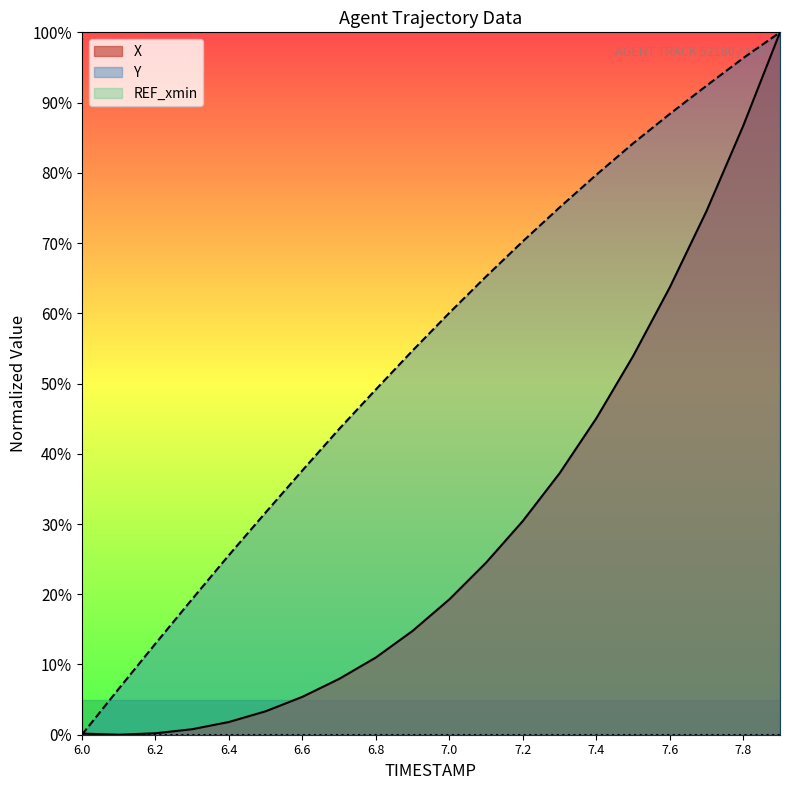

How many series are shown in this chart?

3